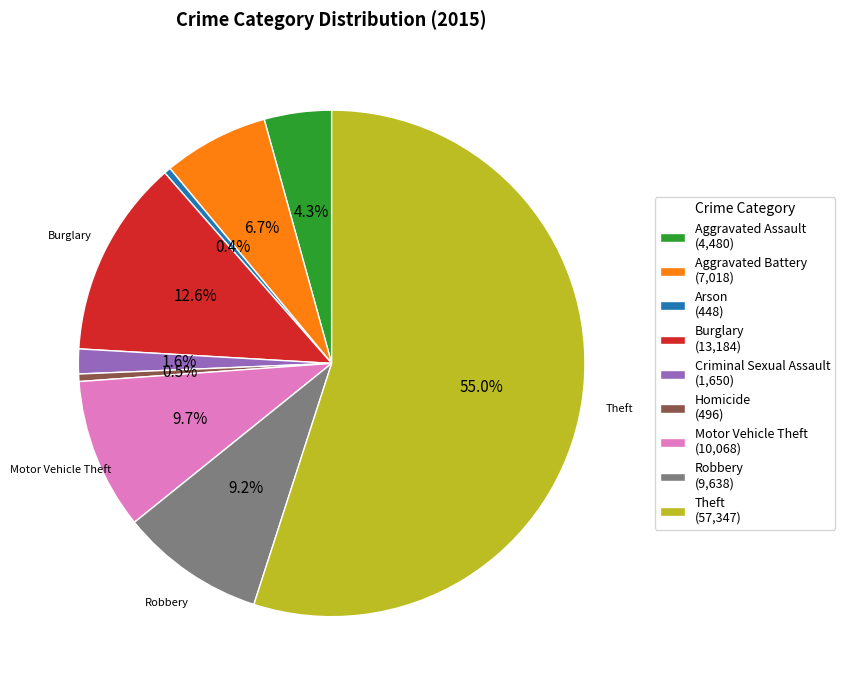

To the nearest percent, what is the combined percentage of Burglary and Arson?

13%